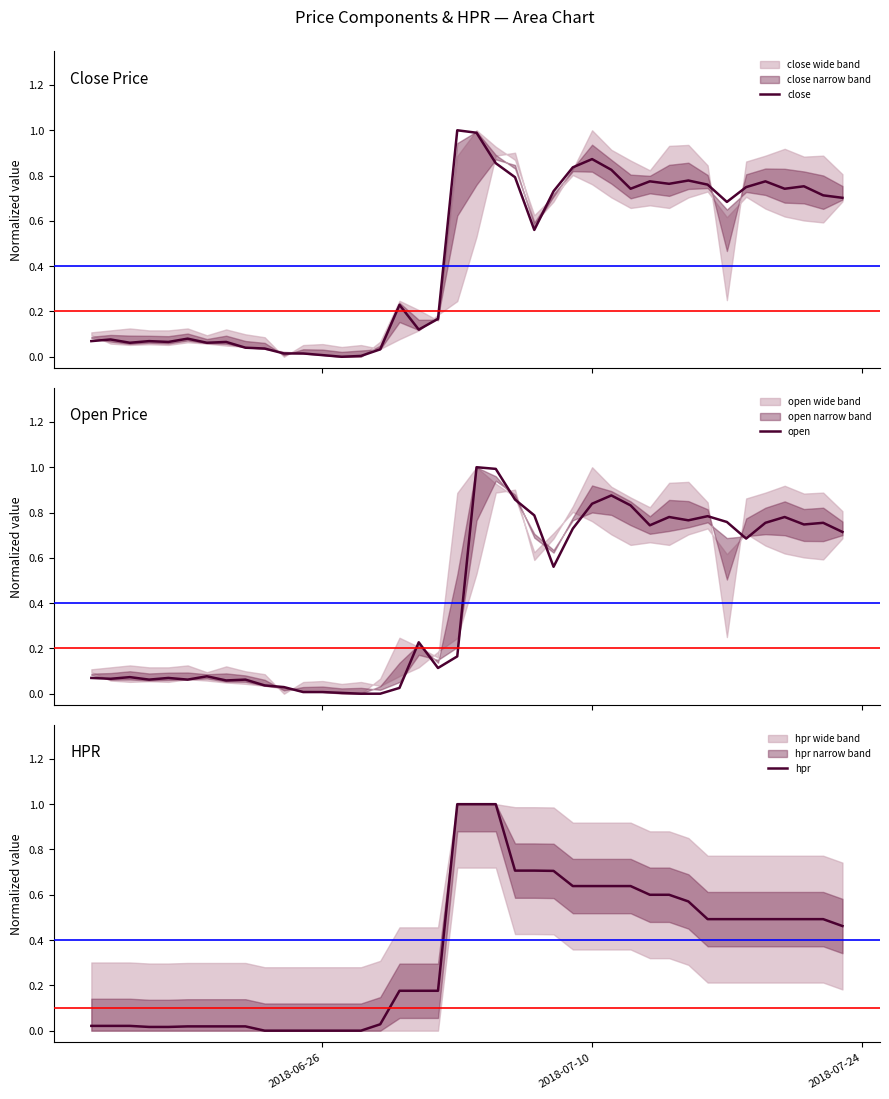

Which series ends up on top after the final intersection of hpr and open?

open